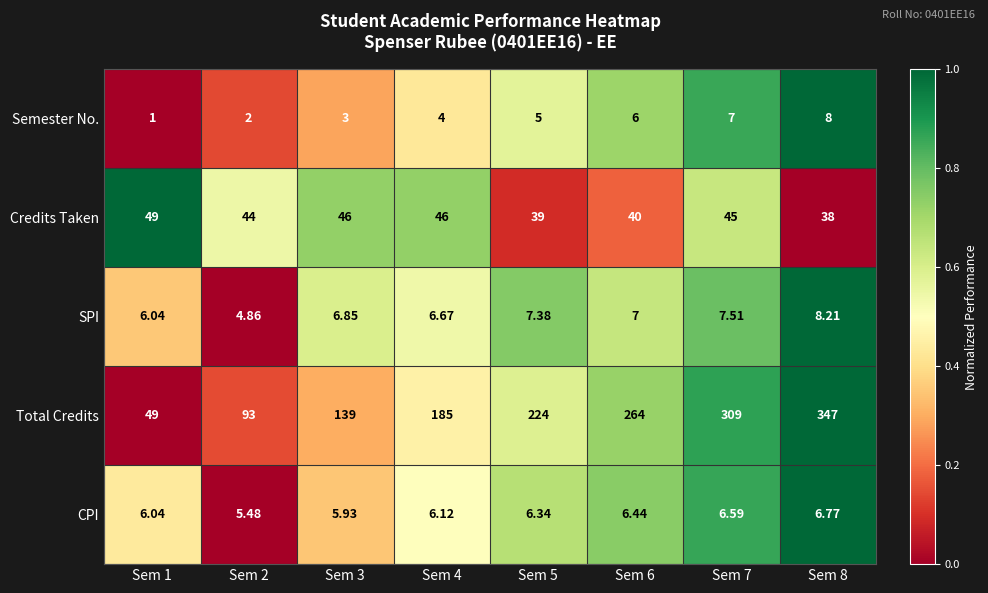

Rank the series by their maximum value, from highest to lowest.

Total Credits, Credits Taken, SPI, Semester No., CPI